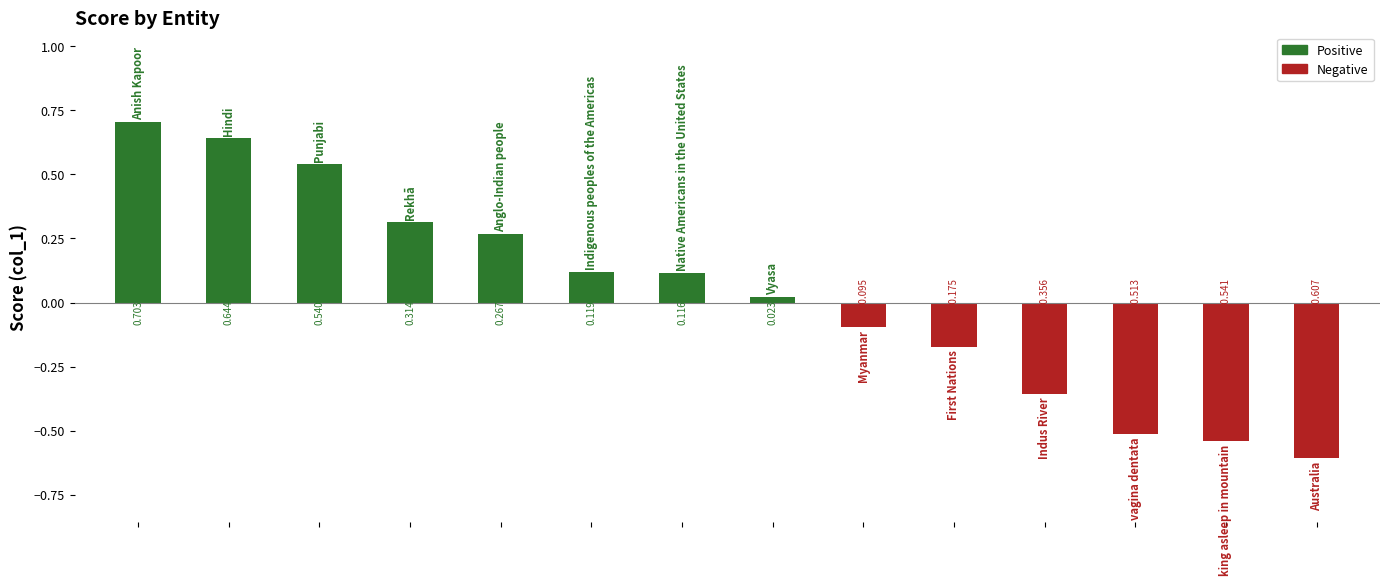

List the labels in order of value, smallest first.

13, 12, 11, 10, 9, 8, 7, 6, 5, 4, 3, 2, 1, 0